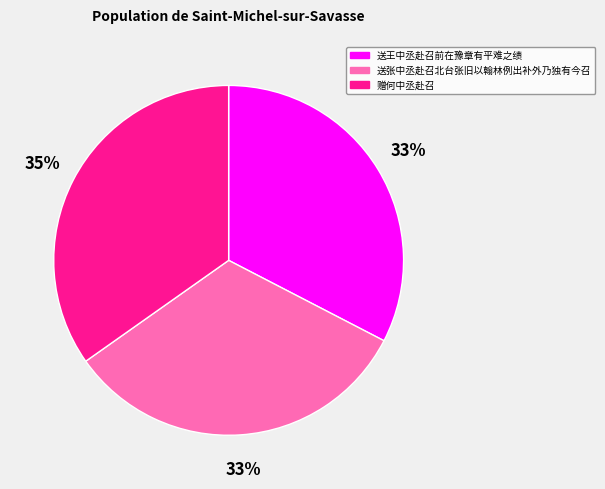

To the nearest percent, what is the combined percentage of 送王中丞赴召前在豫章有平难之绩 and 送张中丞赴召北台张旧以翰林例出补外乃独有今召?

65%